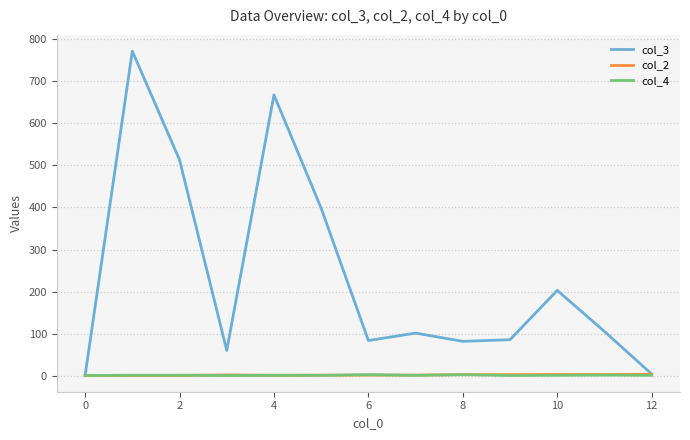

Which series has the widest spread of values?

col_3